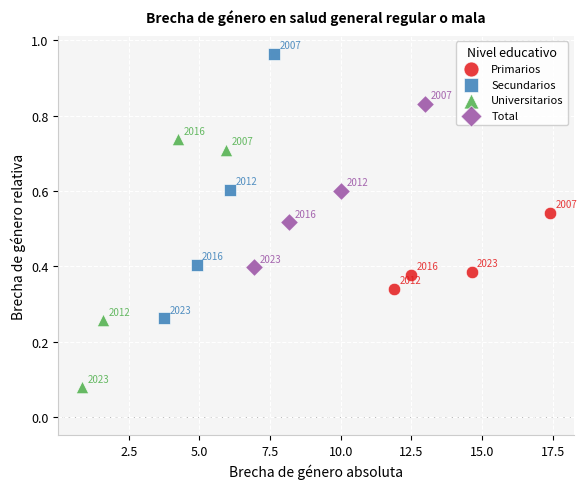

What are all the series names shown in the legend?

Primarios, Secundarios, Universitarios, Total